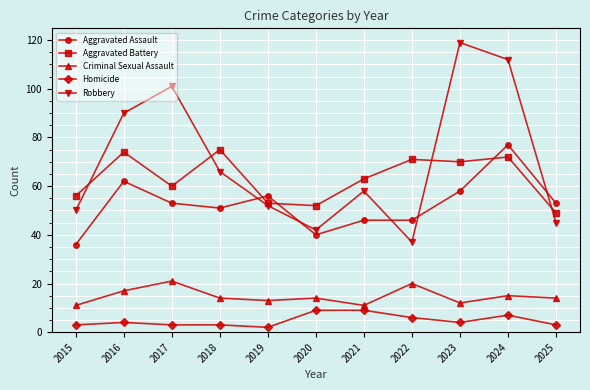

Reading left to right, transcribe all the data shown in this chart.

Aggravated Assault: 2015=36	2016=62	2017=53	2018=51	2019=56	2020=40	2021=46	2022=46	2023=58	2024=77	2025=53
Aggravated Battery: 2015=56	2016=74	2017=60	2018=75	2019=53	2020=52	2021=63	2022=71	2023=70	2024=72	2025=49
Criminal Sexual Assault: 2015=11	2016=17	2017=21	2018=14	2019=13	2020=14	2021=11	2022=20	2023=12	2024=15	2025=14
Homicide: 2015=3	2016=4	2017=3	2018=3	2019=2	2020=9	2021=9	2022=6	2023=4	2024=7	2025=3
Robbery: 2015=50	2016=90	2017=101	2018=66	2019=52	2020=42	2021=58	2022=37	2023=119	2024=112	2025=45